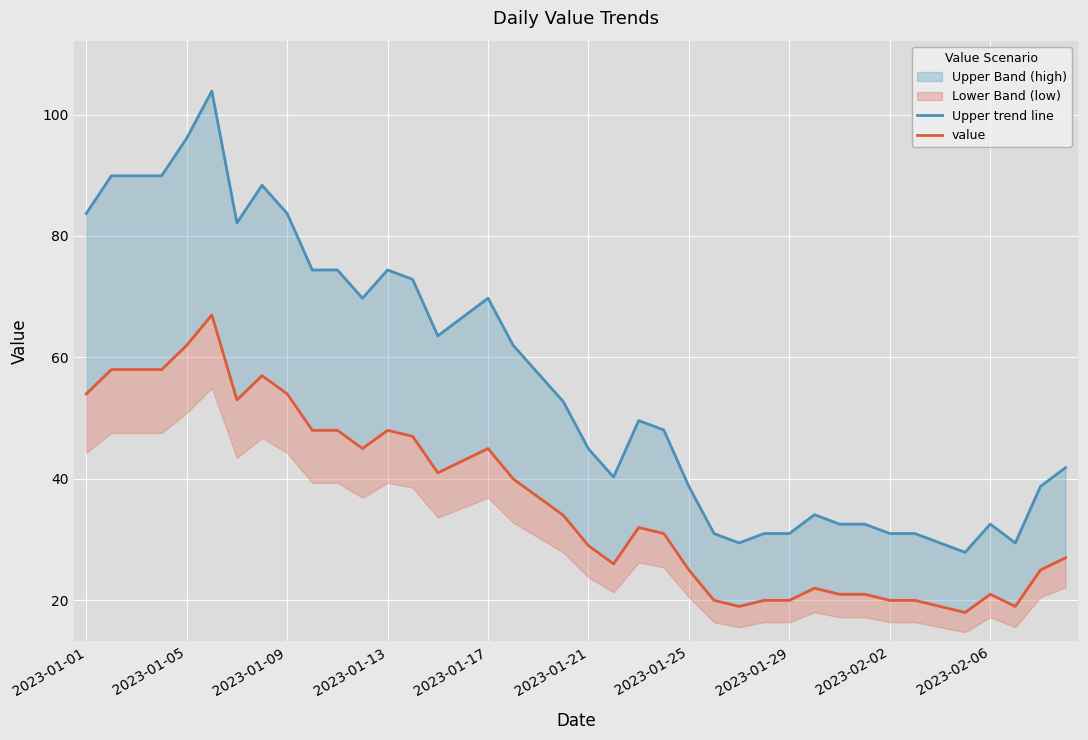

List the series in order of their overall mean, lowest first.

value, Upper trend line